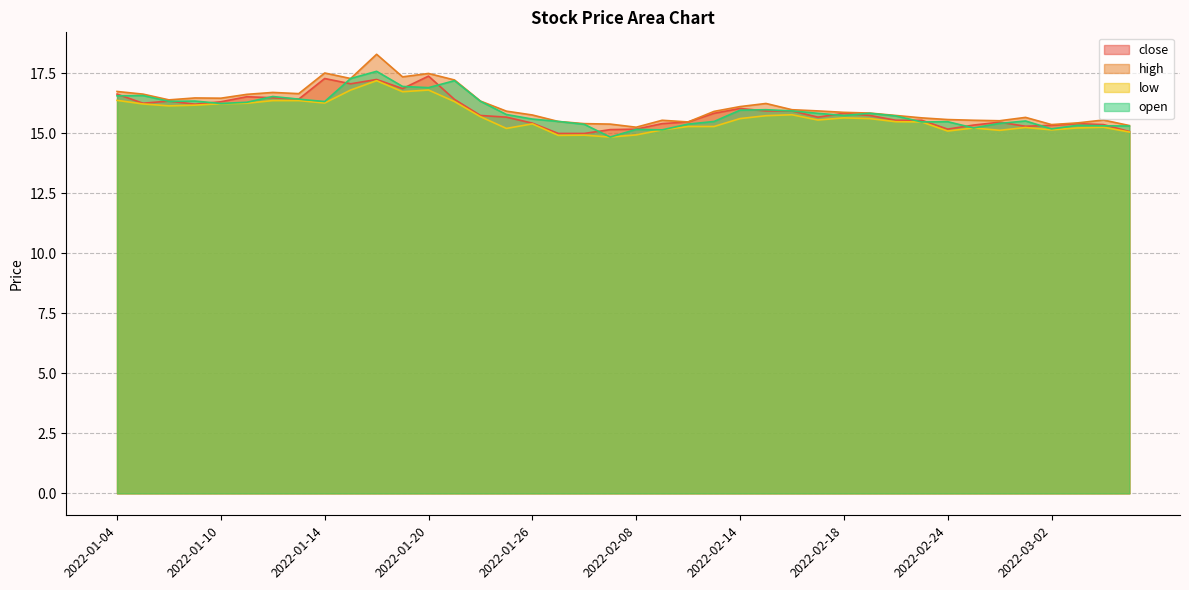

At which category does high reach its first local peak?

2022-01-07